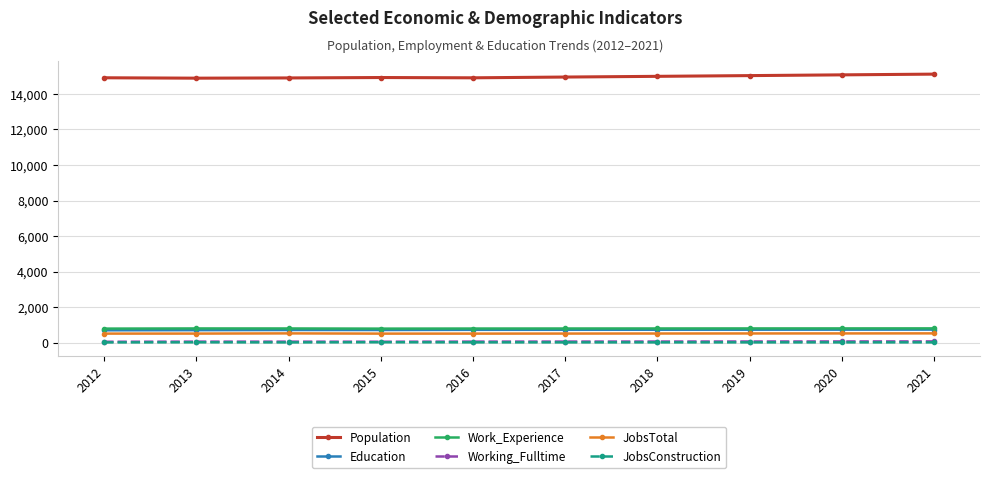

In Working_Fulltime, how many points are higher than both neighbors (excluding endpoints)?

1